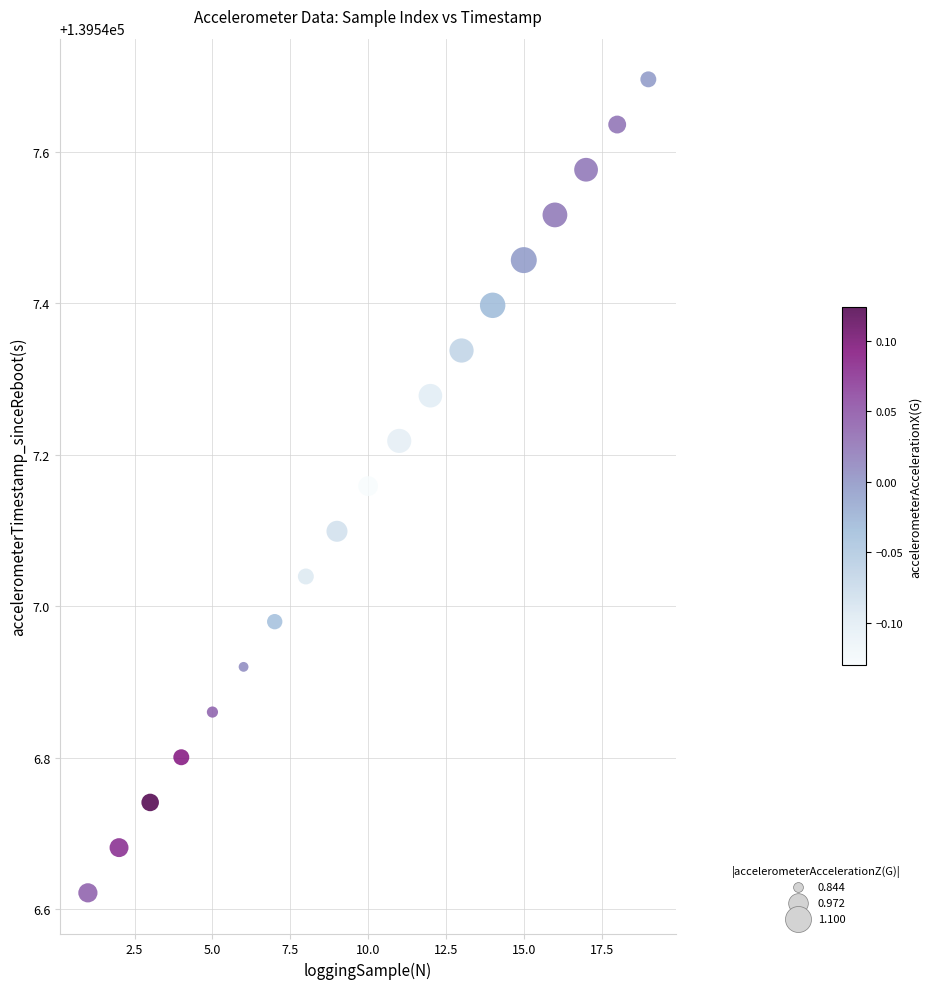

What is the range of X values (max minus min)?

18.0